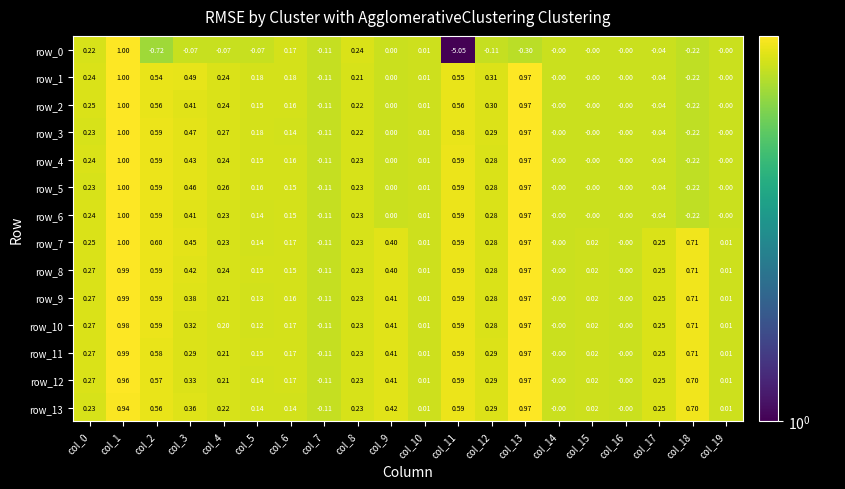

Is the value of row_5 at col_5 greater than the value of row_6 at col_6?

Yes